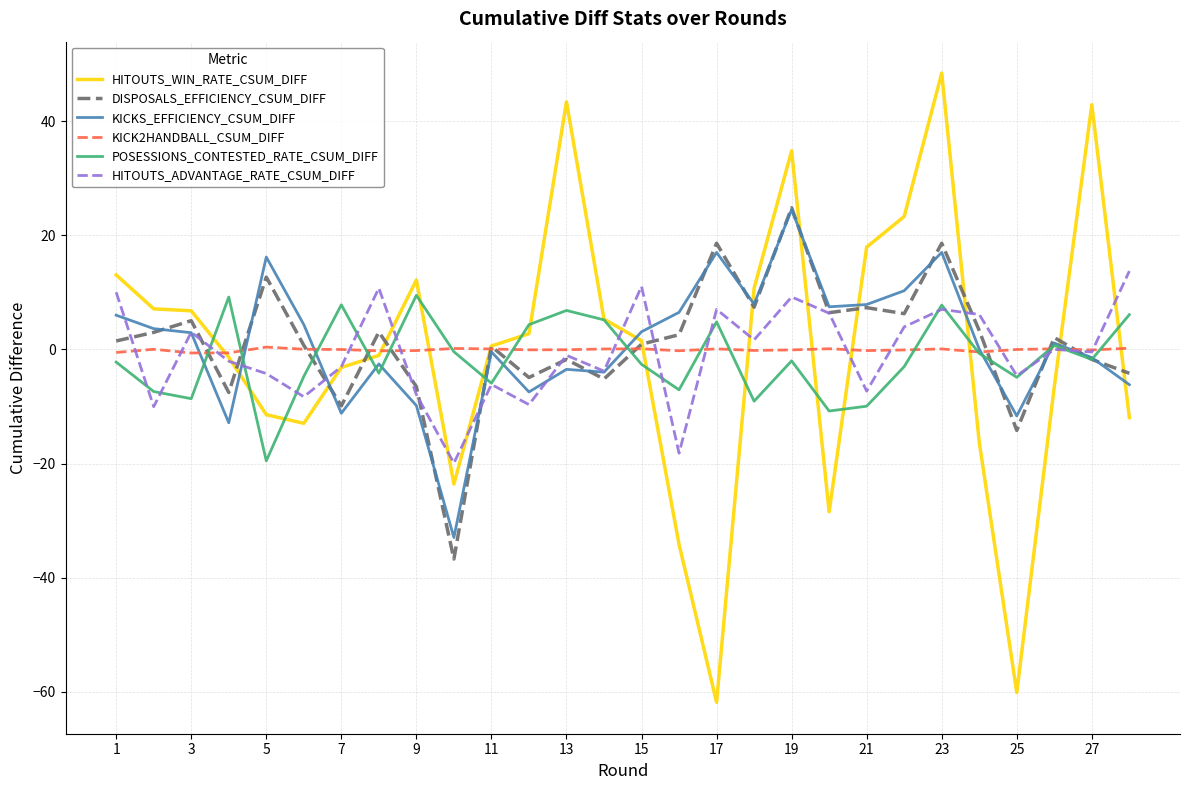

Which series has the widest spread of values?

HITOUTS_WIN_RATE_CSUM_DIFF